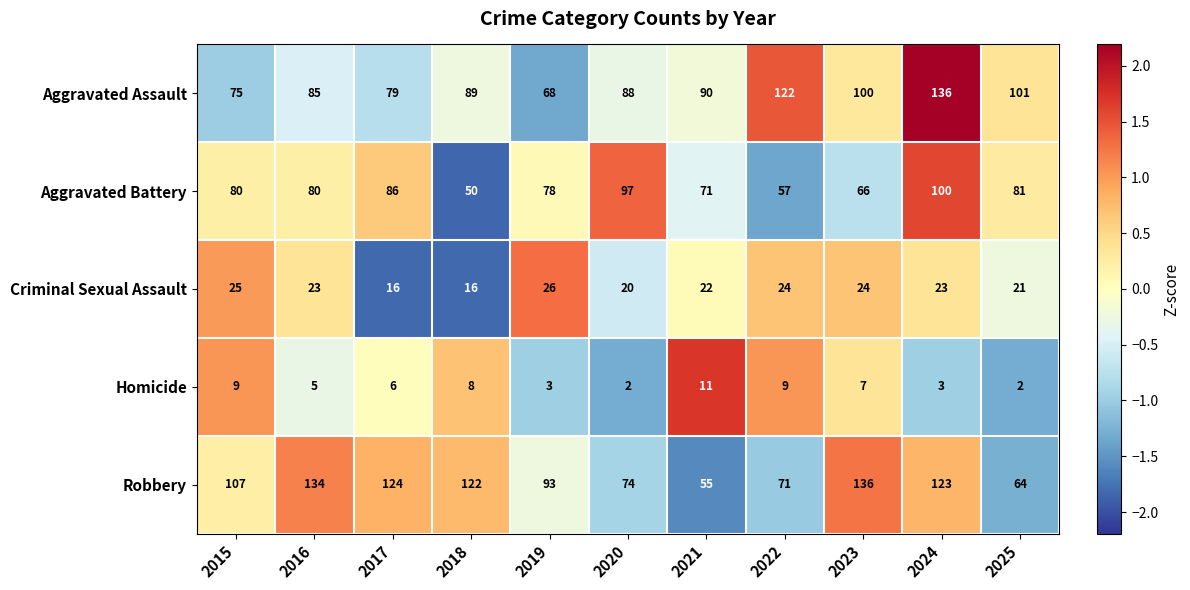

Which series changed the most between 2017 and 2024?

Aggravated Assault